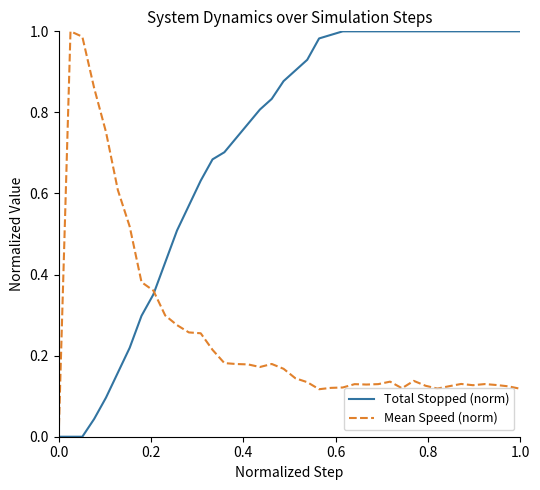

Which series has the largest total across all categories?

Total Stopped (norm)